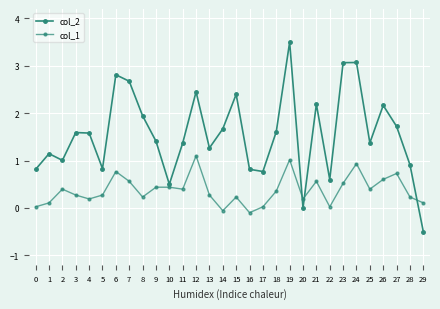

True or false: col_2 and col_1 intersect in this chart.

True